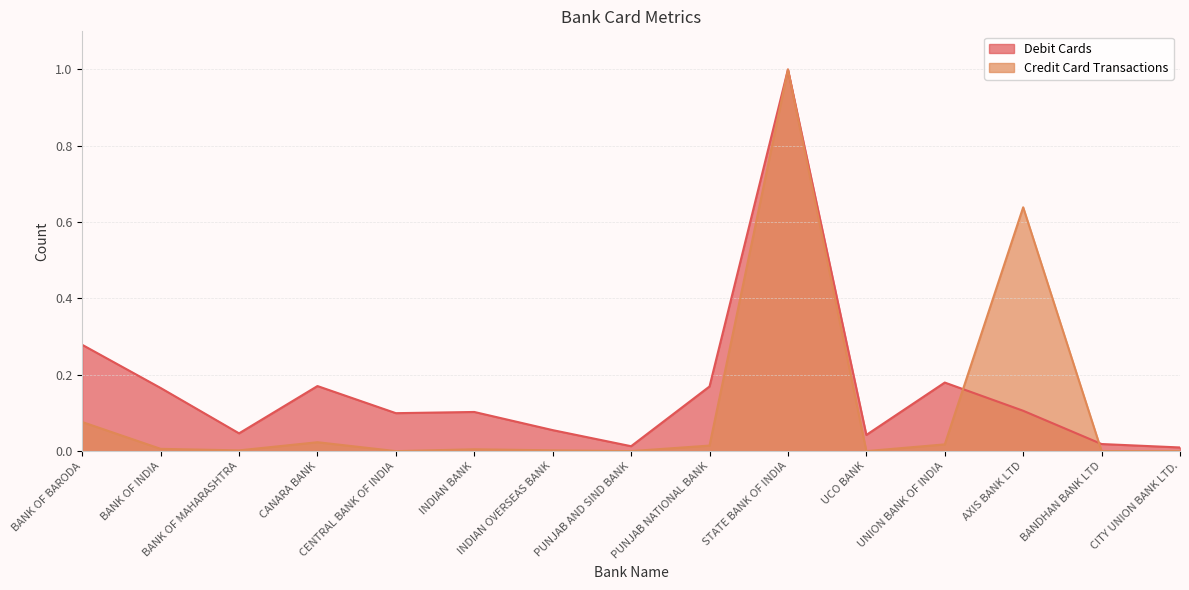

Rank the series by their average value, from highest to lowest.

Debit Cards, Credit Card Transactions